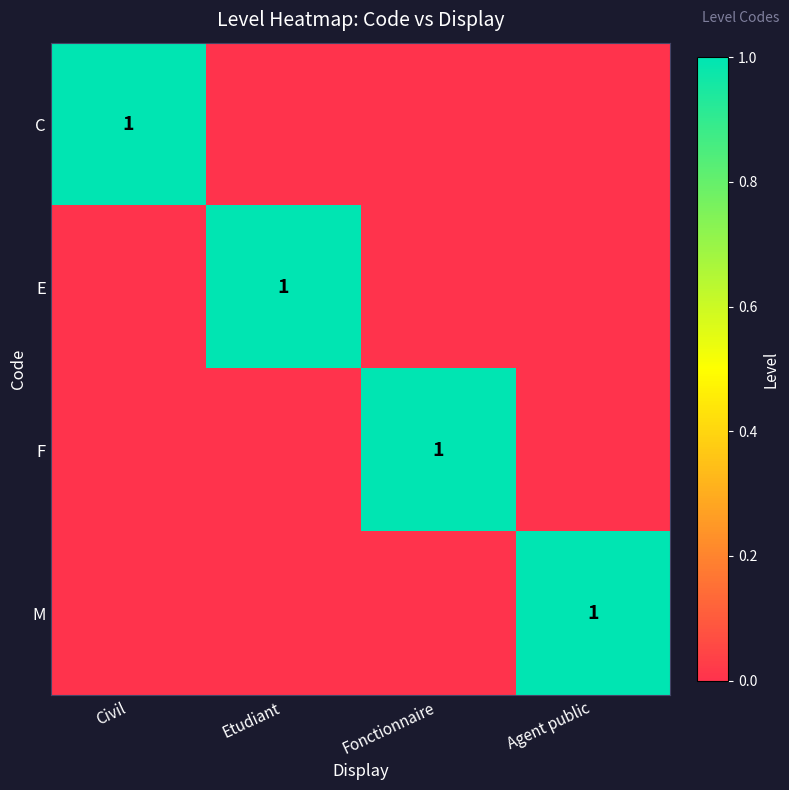

True or false: F has a value of 1 at Fonctionnaire.

True